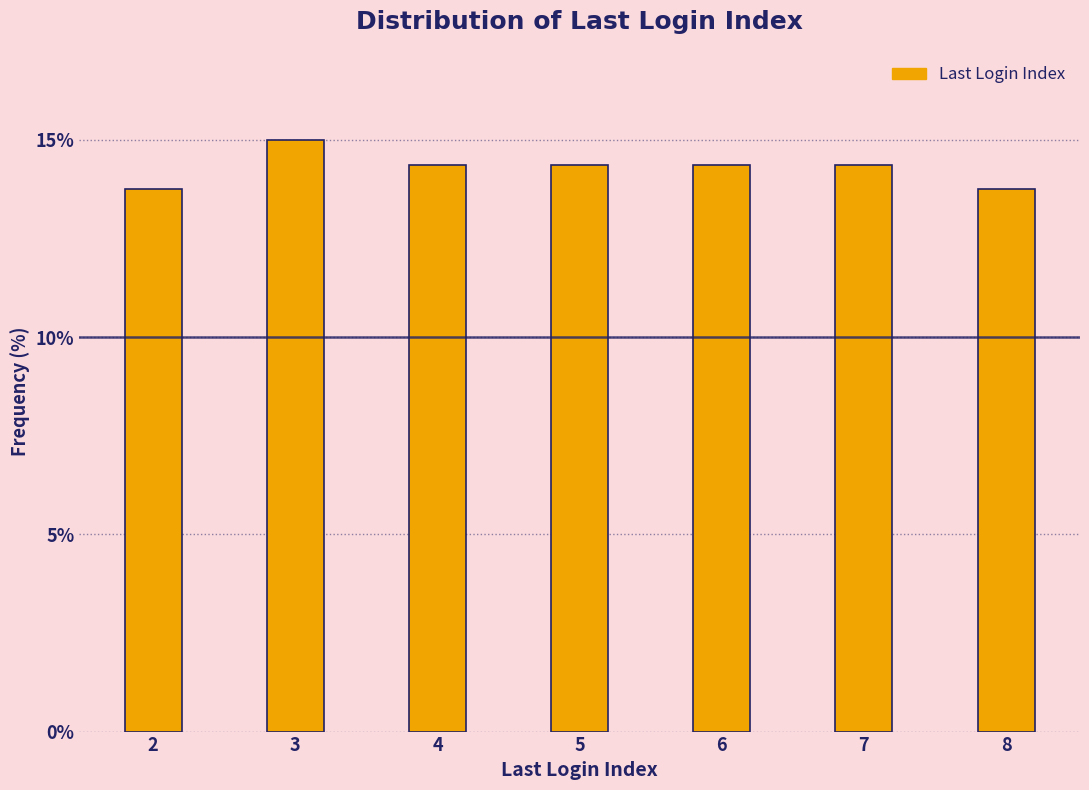

Reading left to right, transcribe all the data shown in this chart.

13.8	15.0	14.4	14.4	14.4	14.4	13.8